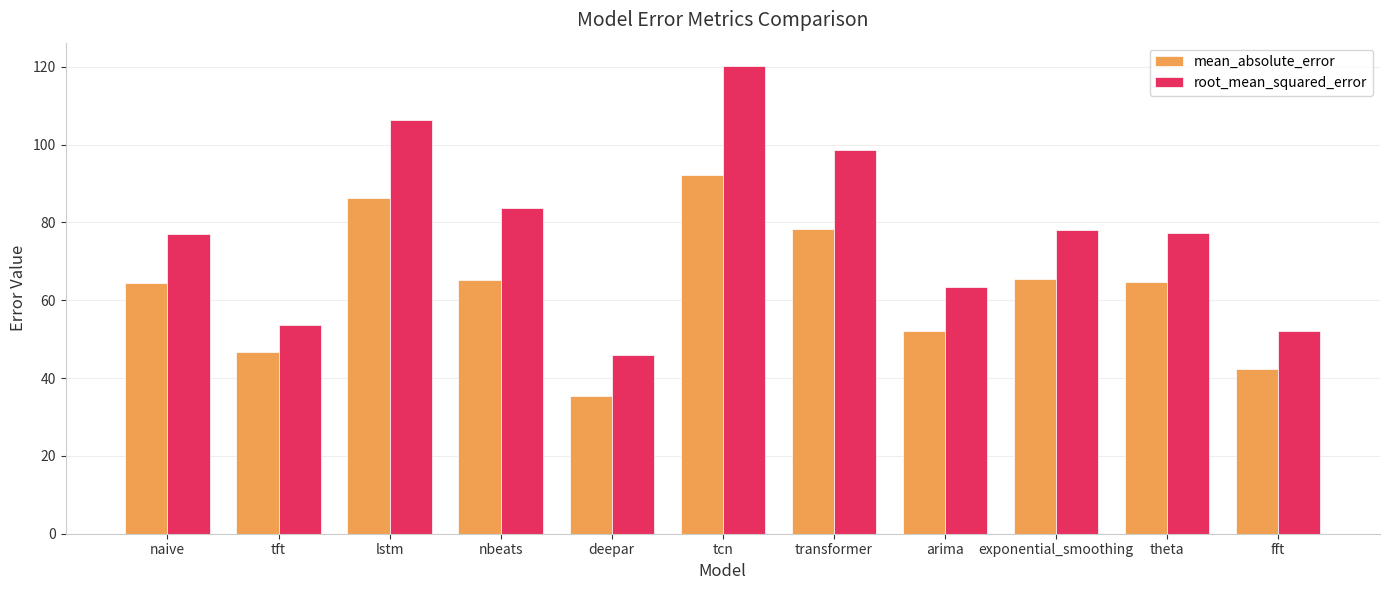

What position from the right is transformer?

5